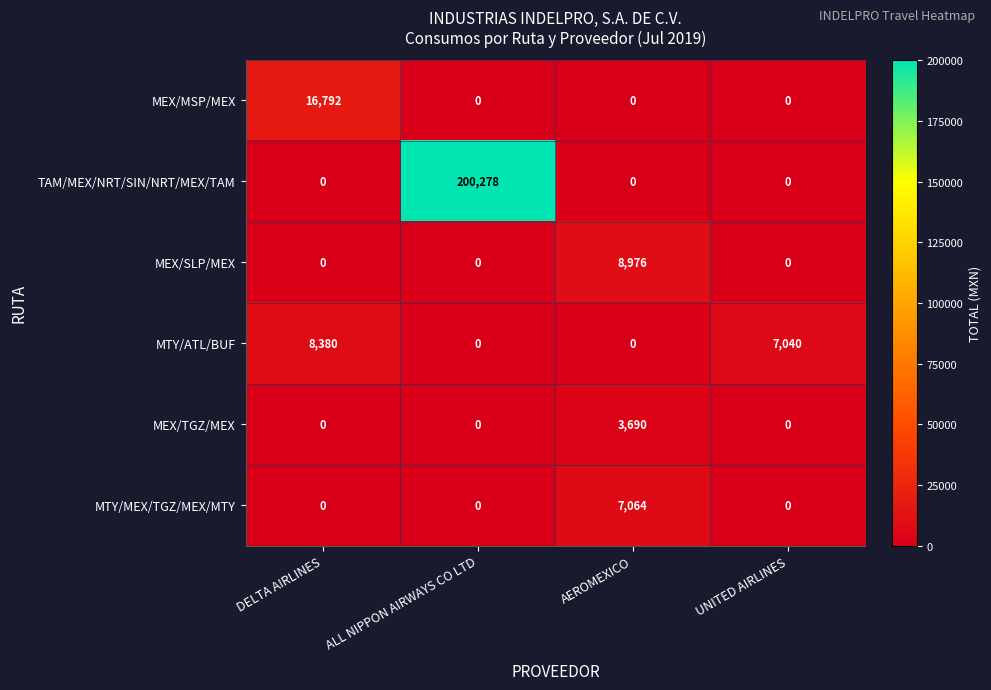

List the series in order of their peak value, lowest first.

MEX/TGZ/MEX, MTY/MEX/TGZ/MEX/MTY, MTY/ATL/BUF, MEX/SLP/MEX, MEX/MSP/MEX, TAM/MEX/NRT/SIN/NRT/MEX/TAM